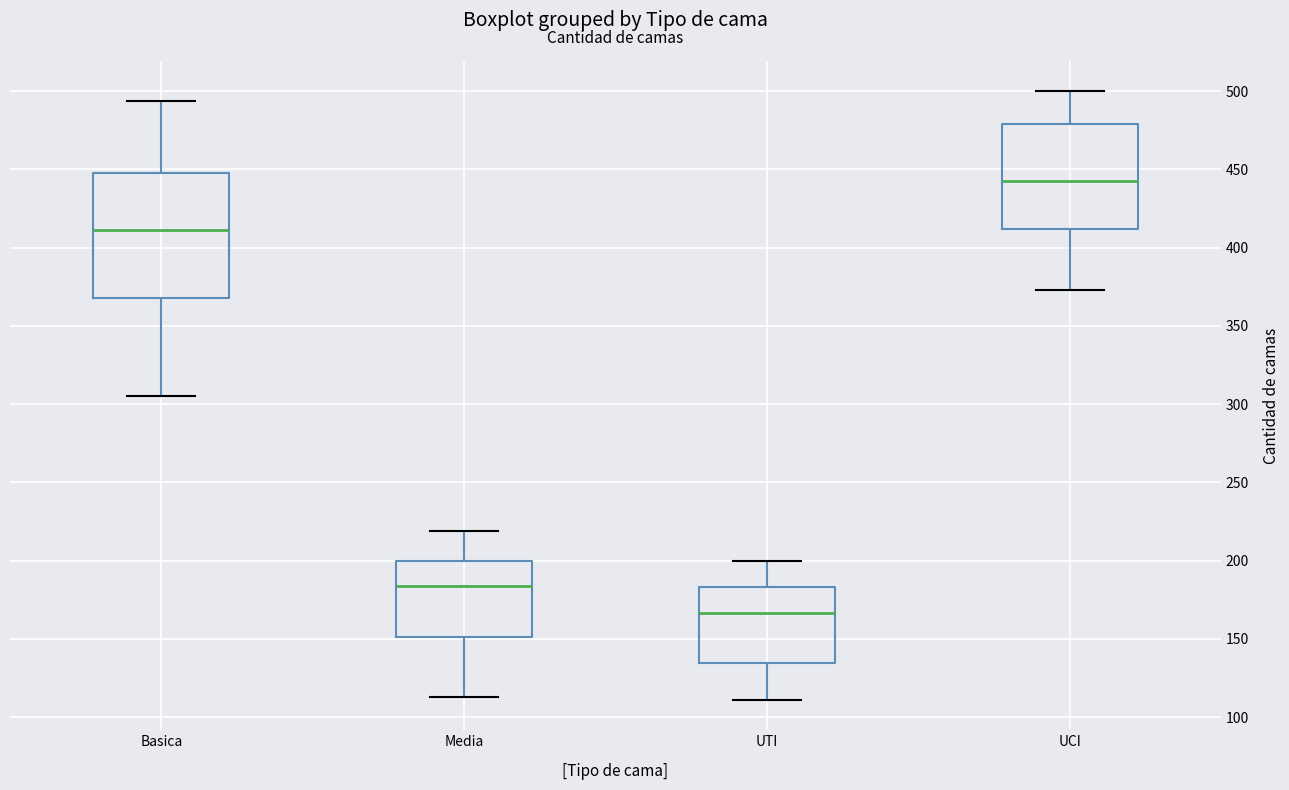

Reading left to right, read every box against the y-axis: the position of its median line, the range the box covers, and the ends of its whiskers. The values are not printed on the chart, so give them approximately, as read against the axis.

Basica: median 410, box 370 to 450, whiskers 305 to 495
Media: median 185, box 150 to 200, whiskers 115 to 220
UTI: median 165, box 135 to 185, whiskers 110 to 200
UCI: median 445, box 410 to 480, whiskers 375 to 500